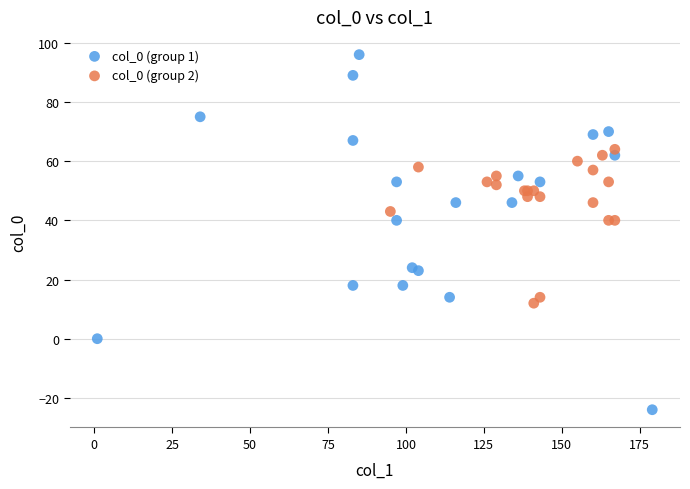

Which series has the largest Y range (max minus min)?

col_0 (group 1)